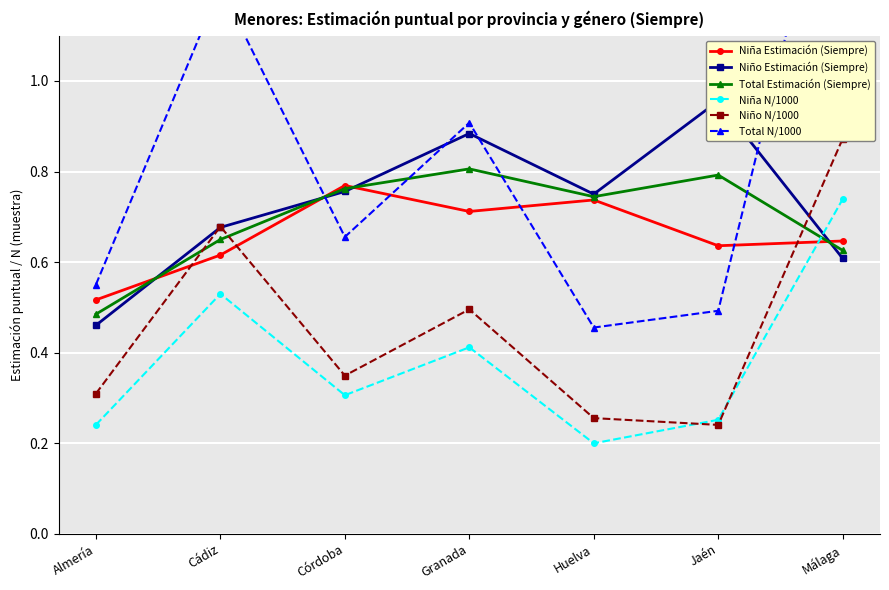

What position from the right is Córdoba?

5